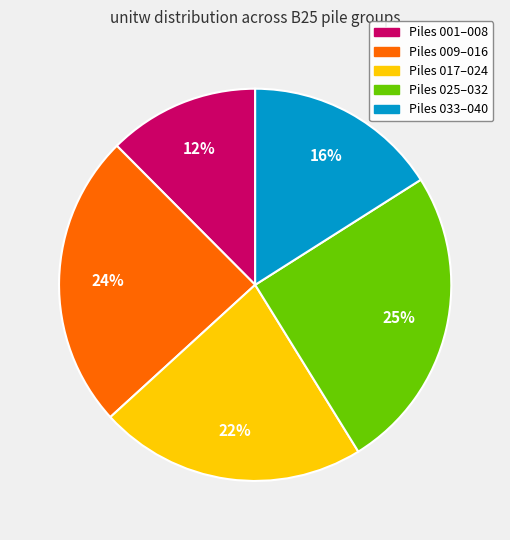

Count the number of slices in the pie.

5